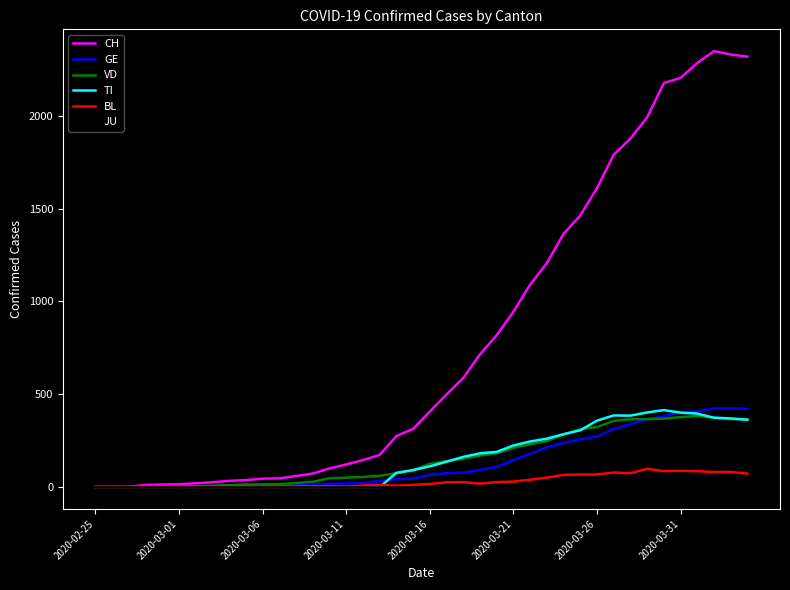

What is the difference between the maximum and minimum values in the GE series?

424